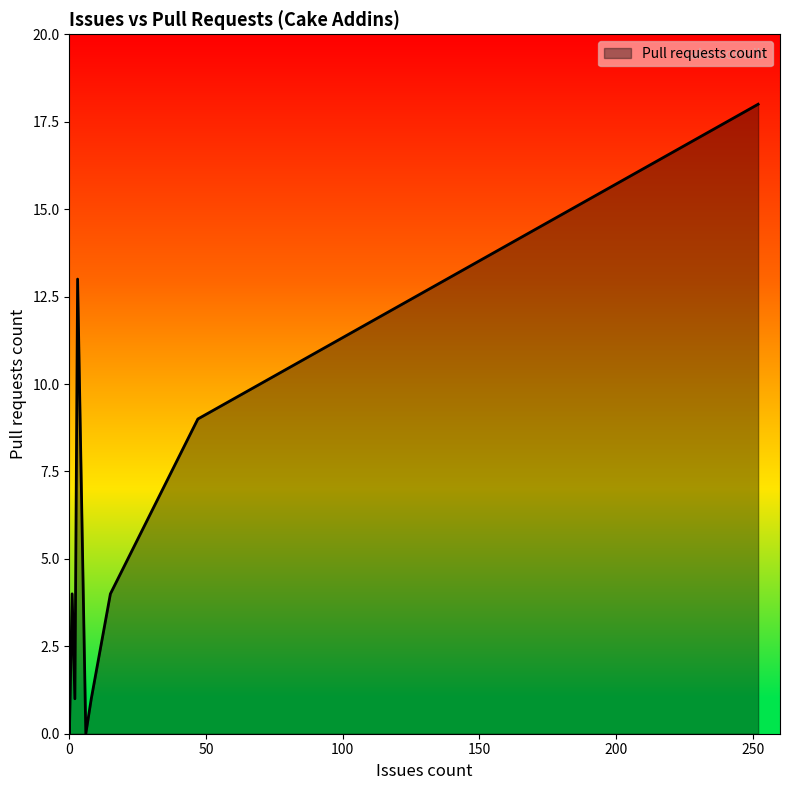

How many lines are shown in the chart?

1